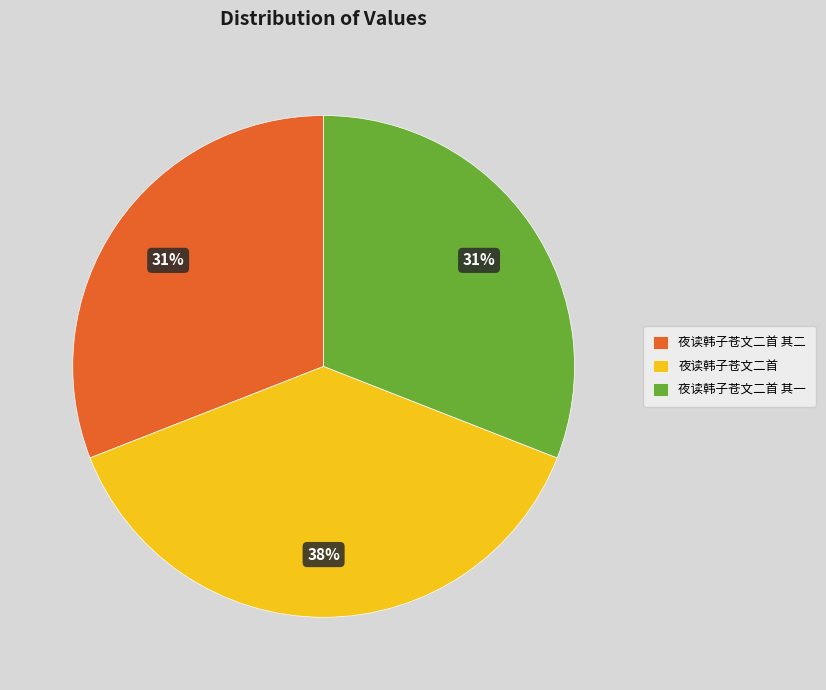

Is it true that 夜读韩子苍文二首 is 49% of the pie?

False